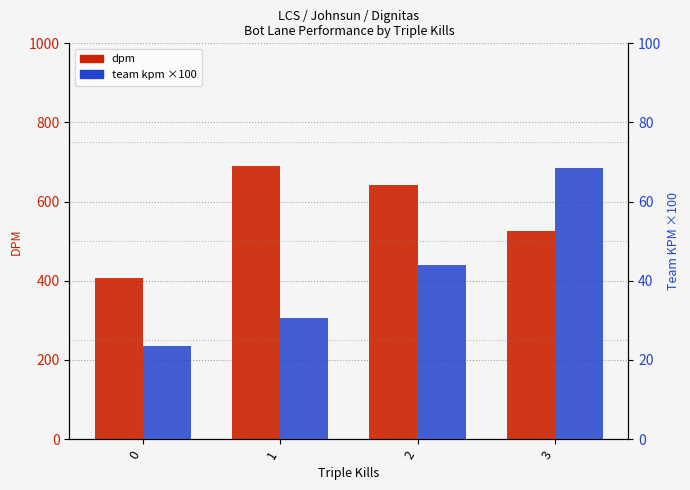

Reading left to right, list all the values displayed in this chart.

dpm: 0=406.7	1=690.0	2=642.3	3=524.7
team kpm x100: 0=23.6	1=30.6	2=44.1	3=68.6